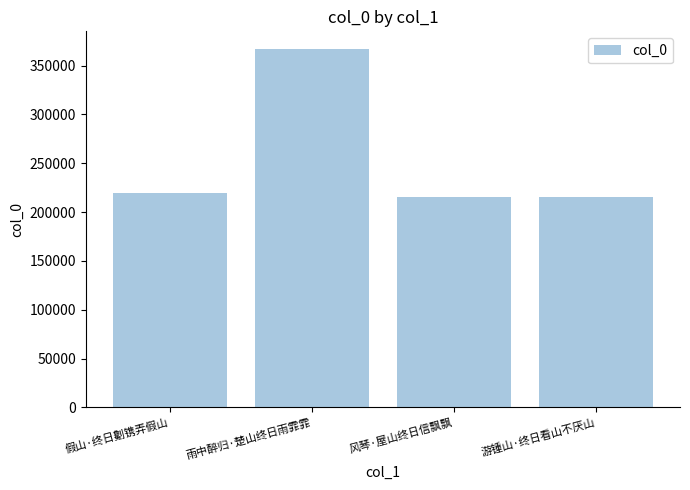

How many distinct data groups are displayed?

1